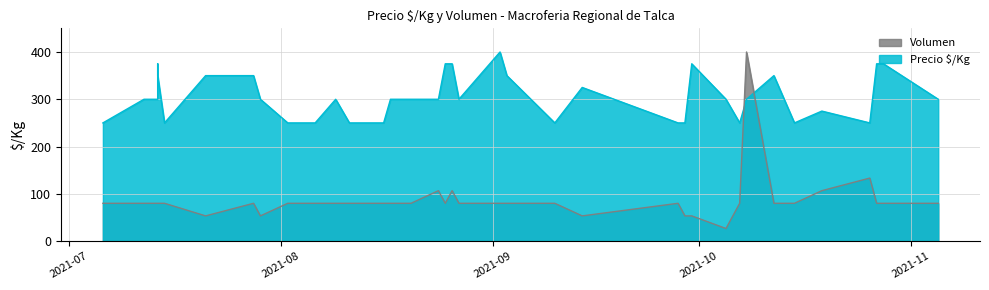

What is the approximate value of Volumen at 2021-07-06?

80.0